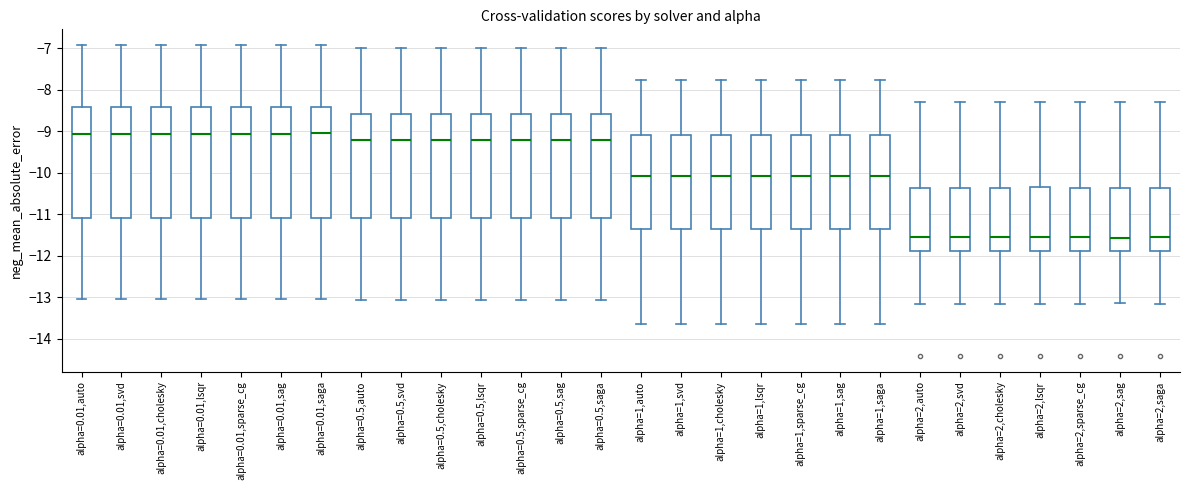

Reading left to right, read every box against the y-axis: the position of its median line, the range the box covers, and the ends of its whiskers. The values are not printed on the chart, so give them approximately, as read against the axis.

alpha=0.01,auto: median -9.1, box -11.1 to -8.4, whiskers -13.1 to -6.9
alpha=0.01,svd: median -9.1, box -11.1 to -8.4, whiskers -13.1 to -6.9
alpha=0.01,cholesky: median -9.1, box -11.1 to -8.4, whiskers -13.1 to -6.9
alpha=0.01,lsqr: median -9.1, box -11.1 to -8.4, whiskers -13.1 to -6.9
alpha=0.01,sparse_cg: median -9.1, box -11.1 to -8.4, whiskers -13.1 to -6.9
alpha=0.01,sag: median -9.1, box -11.1 to -8.4, whiskers -13.1 to -6.9
alpha=0.01,saga: median -9.1, box -11.1 to -8.4, whiskers -13.1 to -6.9
alpha=0.5,auto: median -9.2, box -11.1 to -8.6, whiskers -13.1 to -7.0
alpha=0.5,svd: median -9.2, box -11.1 to -8.6, whiskers -13.1 to -7.0
alpha=0.5,cholesky: median -9.2, box -11.1 to -8.6, whiskers -13.1 to -7.0
alpha=0.5,lsqr: median -9.2, box -11.1 to -8.6, whiskers -13.1 to -7.0
alpha=0.5,sparse_cg: median -9.2, box -11.1 to -8.6, whiskers -13.1 to -7.0
alpha=0.5,sag: median -9.2, box -11.1 to -8.6, whiskers -13.1 to -7.0
alpha=0.5,saga: median -9.2, box -11.1 to -8.6, whiskers -13.1 to -7.0
alpha=1,auto: median -10.1, box -11.4 to -9.1, whiskers -13.7 to -7.8
alpha=1,svd: median -10.1, box -11.4 to -9.1, whiskers -13.7 to -7.8
alpha=1,cholesky: median -10.1, box -11.4 to -9.1, whiskers -13.7 to -7.8
alpha=1,lsqr: median -10.1, box -11.4 to -9.1, whiskers -13.7 to -7.8
alpha=1,sparse_cg: median -10.1, box -11.4 to -9.1, whiskers -13.7 to -7.8
alpha=1,sag: median -10.1, box -11.4 to -9.1, whiskers -13.7 to -7.8
alpha=1,saga: median -10.1, box -11.4 to -9.1, whiskers -13.7 to -7.8
alpha=2,auto: median -11.6, box -11.9 to -10.4, whiskers -13.2 to -8.3
alpha=2,svd: median -11.6, box -11.9 to -10.4, whiskers -13.2 to -8.3
alpha=2,cholesky: median -11.6, box -11.9 to -10.4, whiskers -13.2 to -8.3
alpha=2,lsqr: median -11.6, box -11.9 to -10.4, whiskers -13.2 to -8.3
alpha=2,sparse_cg: median -11.6, box -11.9 to -10.4, whiskers -13.2 to -8.3
alpha=2,sag: median -11.6, box -11.9 to -10.4, whiskers -13.2 to -8.3
alpha=2,saga: median -11.6, box -11.9 to -10.4, whiskers -13.2 to -8.3